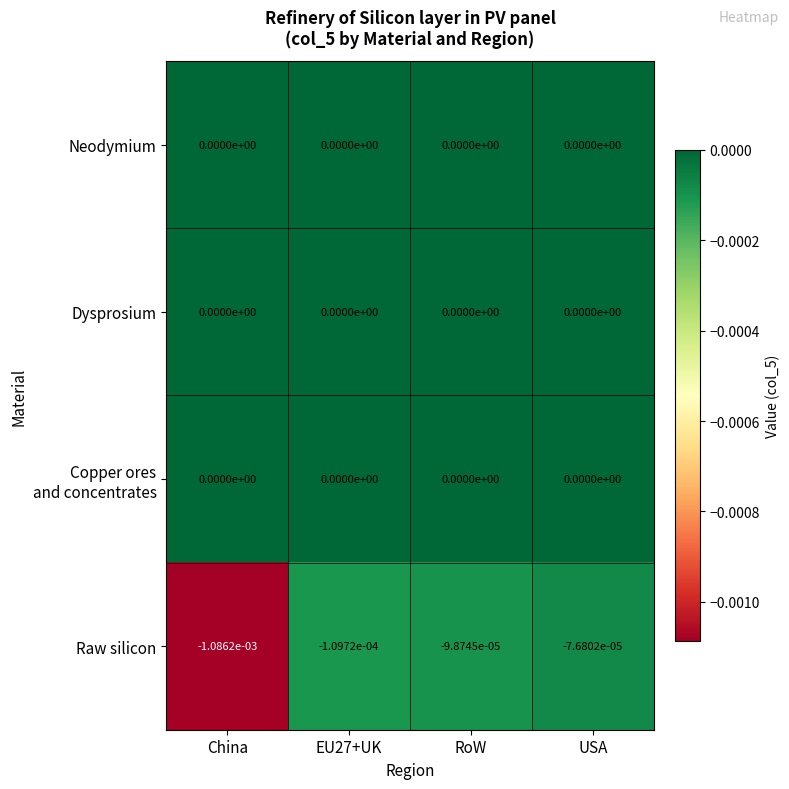

True or false: Raw silicon has a value of -0.0 at EU27+UK.

True